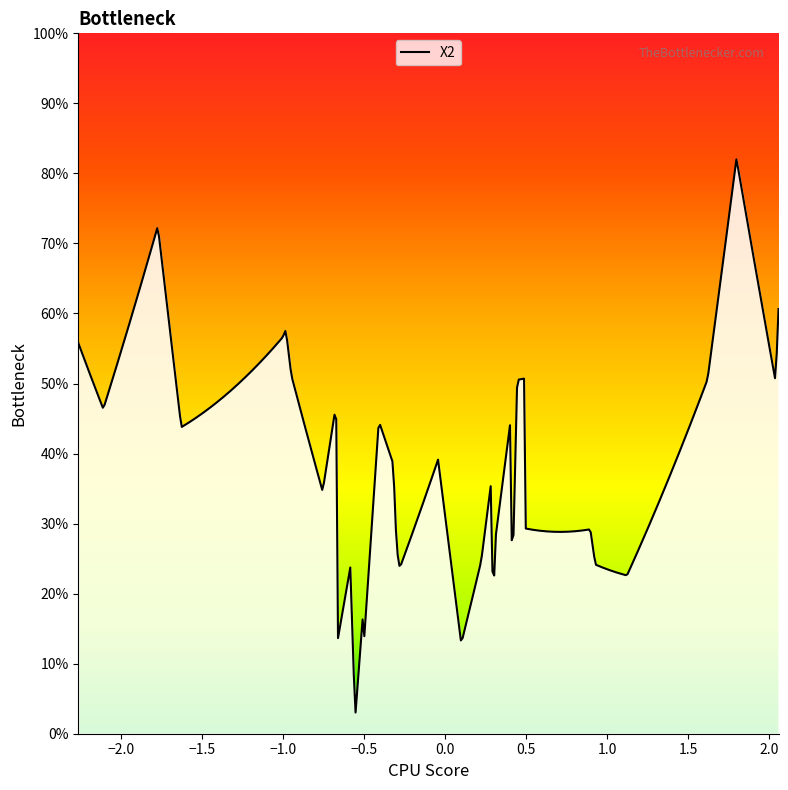

How many interior local valleys (lower than both neighbors) does the data have?

15